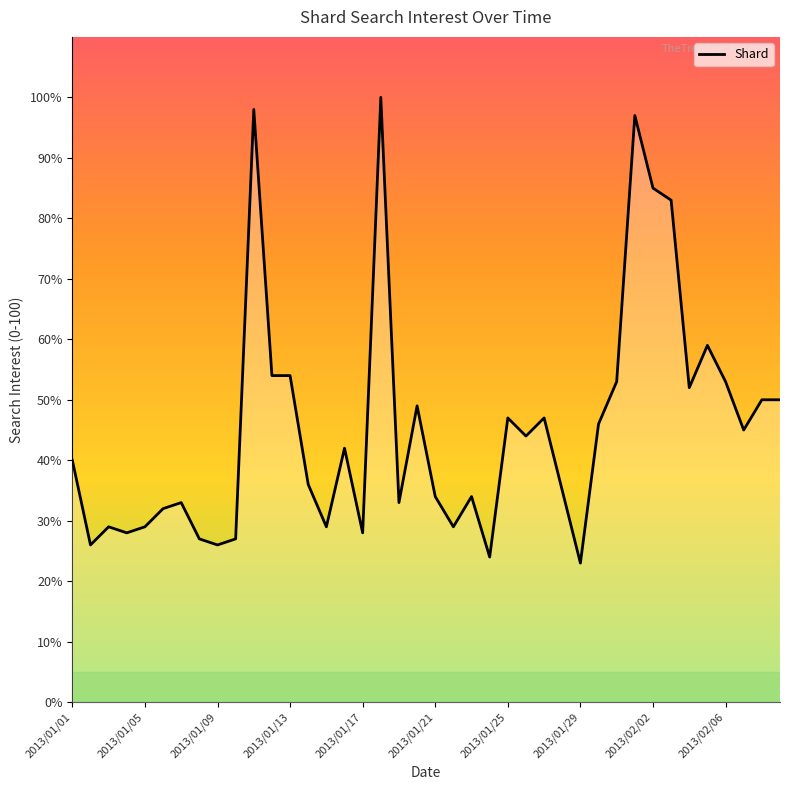

What is the difference between the maximum and minimum values?

77